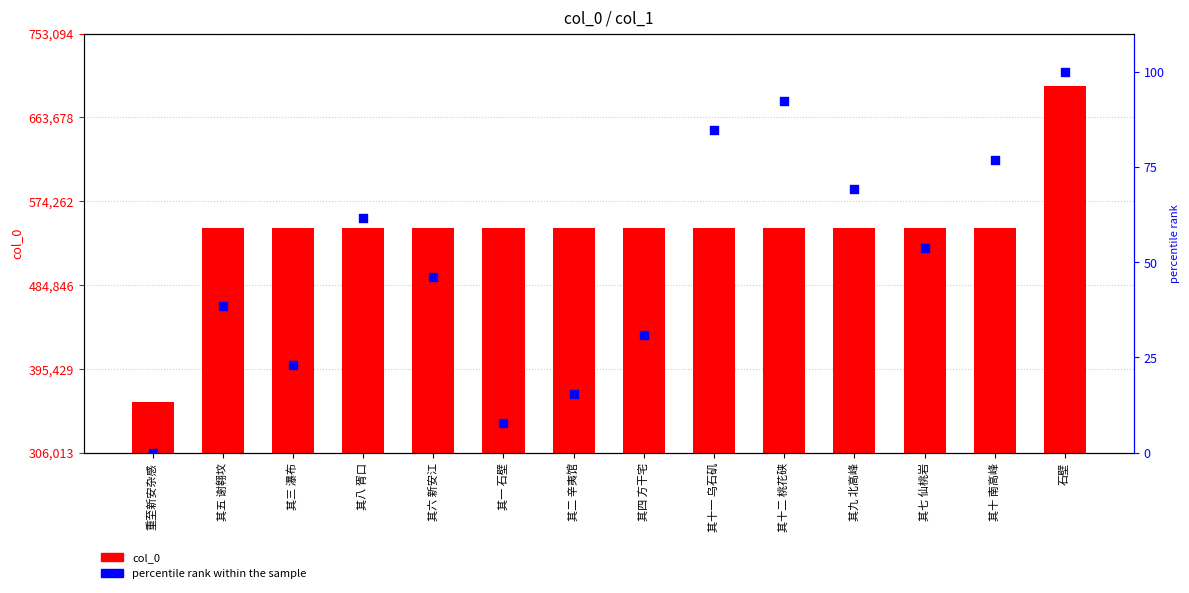

What is the total value across all series at 重至新安杂感?

360016.0